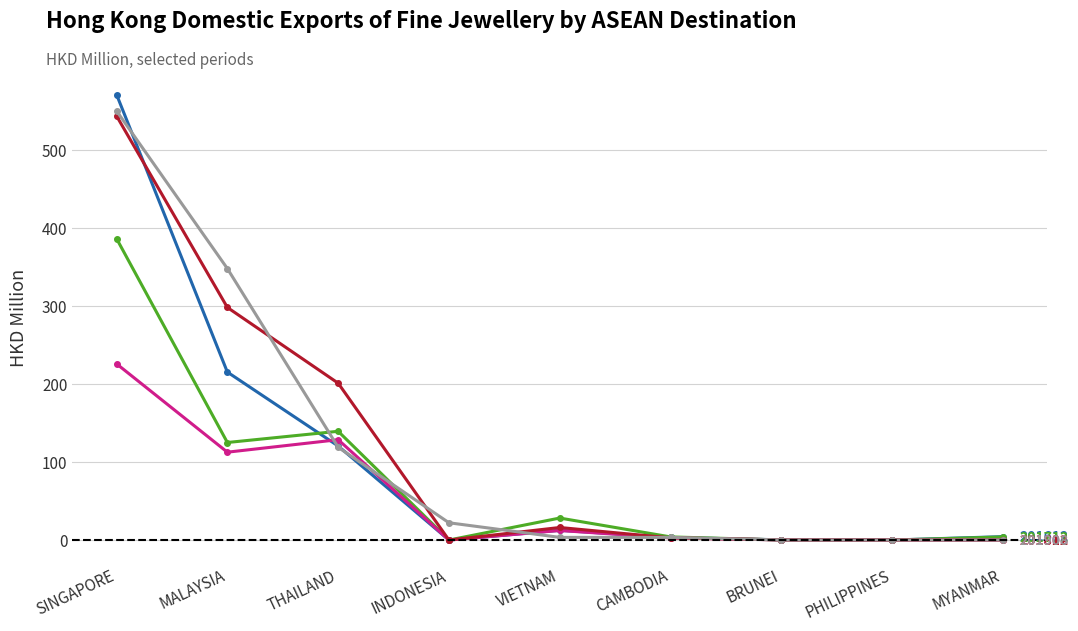

At which category is the sum across all series the highest?

SINGAPORE